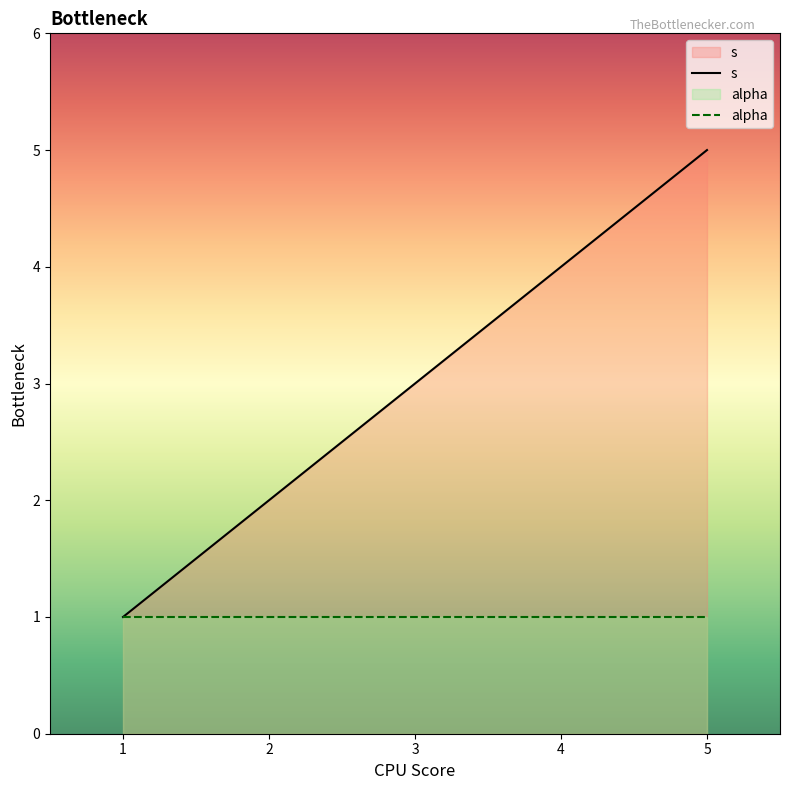

What is the average value of the s series?

3